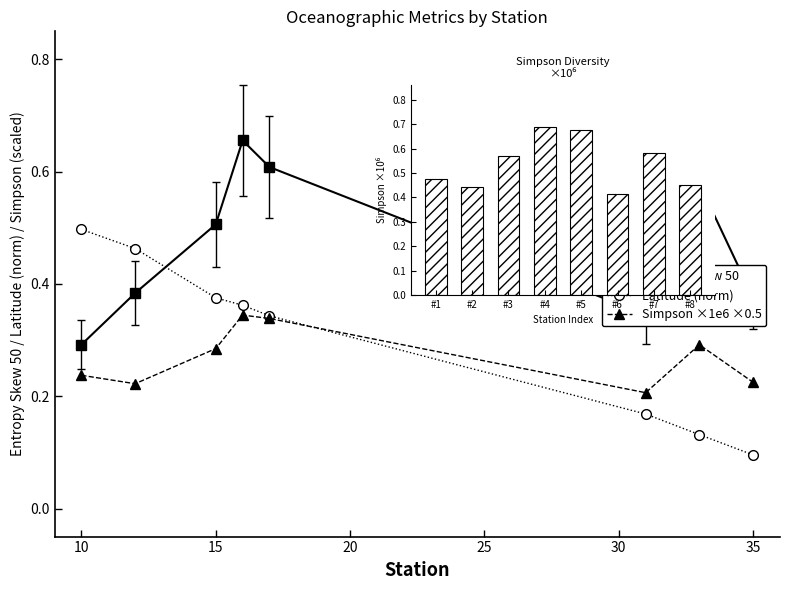

At how many categories does at least one series exceed 0?

8